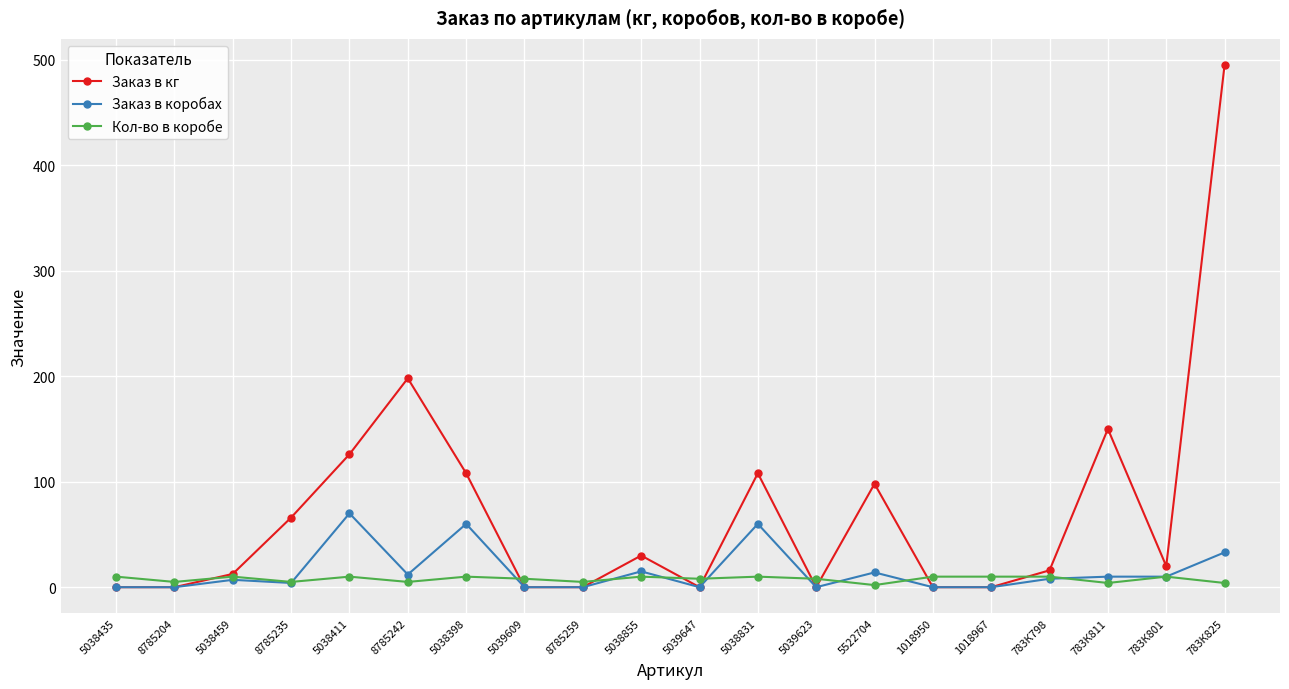

True or false: Кол-во в коробе has more than 1 interior local peaks.

True